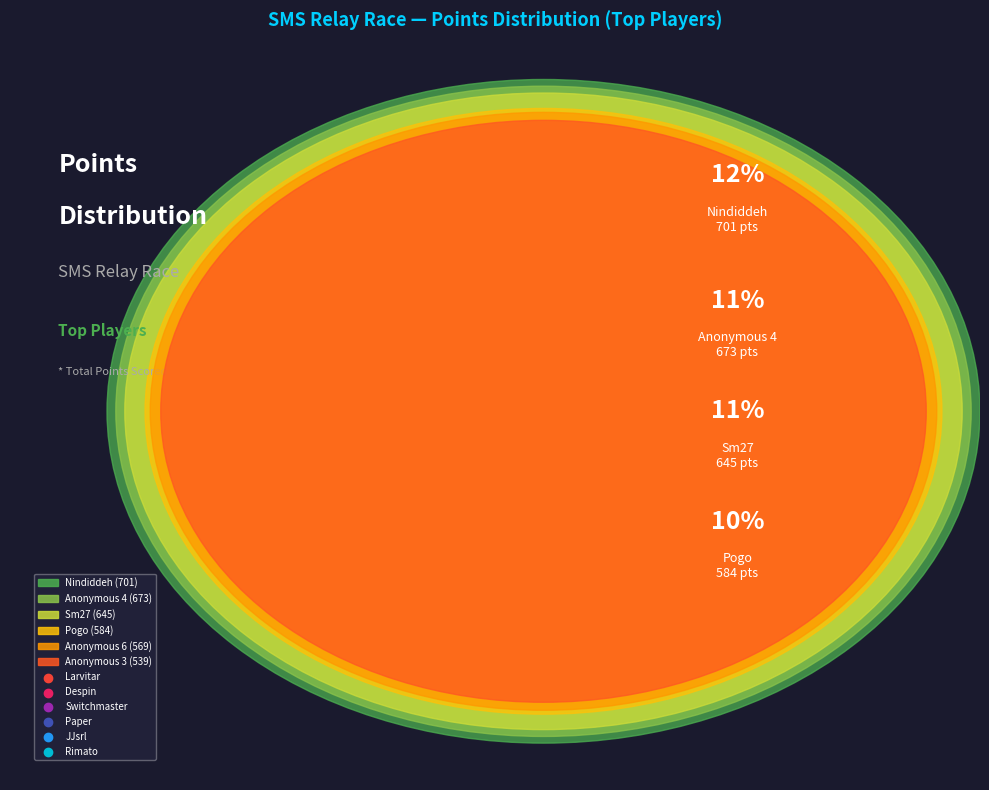

The Switchmaster slice represents 6% of the pie. True or false?

True